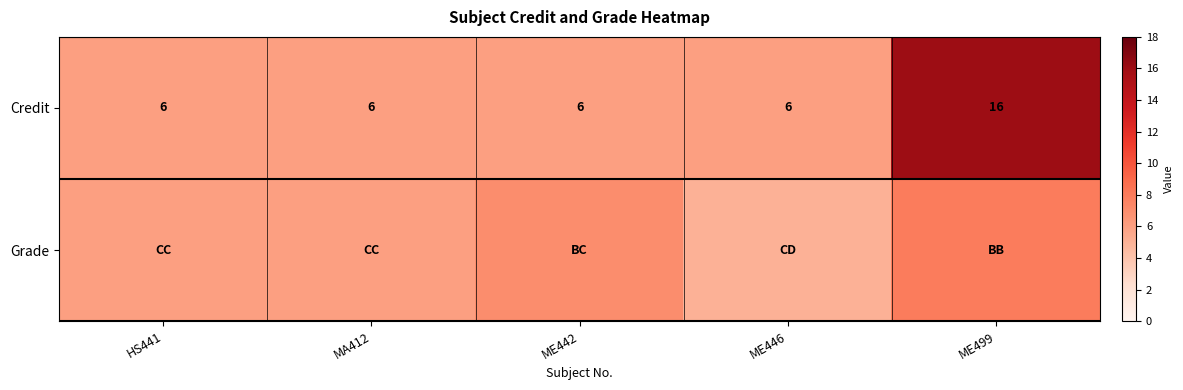

What is the maximum value shown in the chart?

16